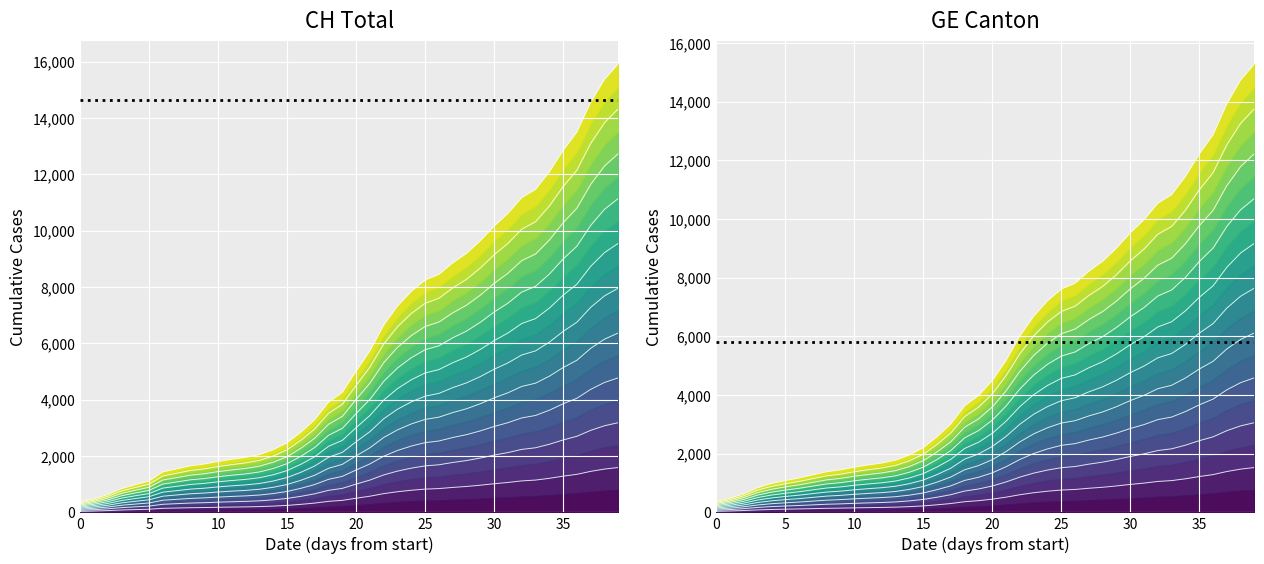

How many lines are shown in the chart?

1